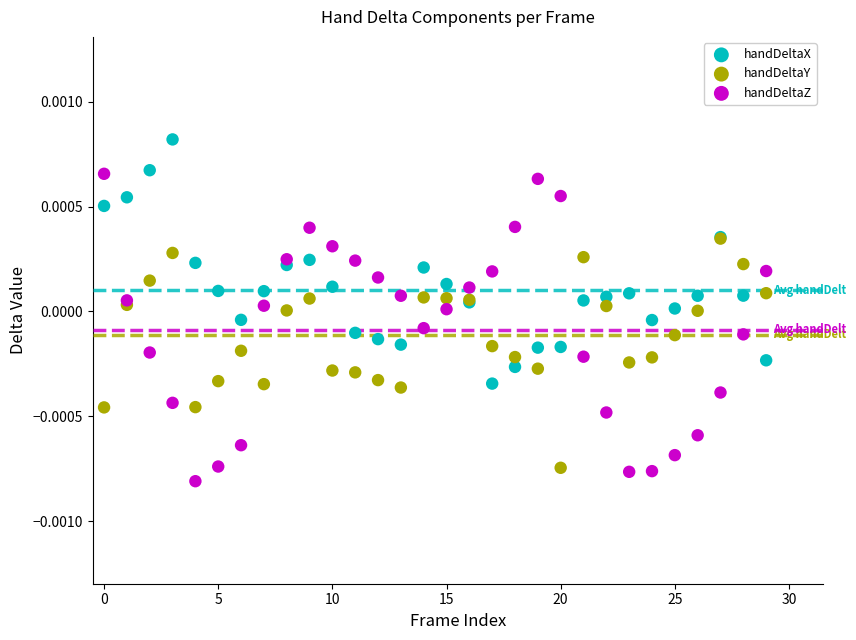

What are all the series names shown in the legend?

handDeltaX, handDeltaY, handDeltaZ